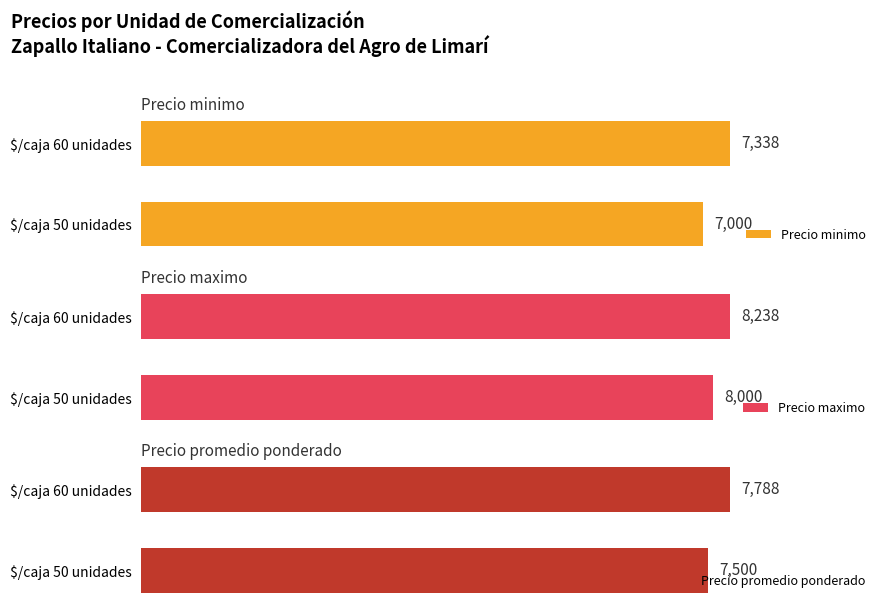

What is the value of the Precio maximo bar at the 1st from the left?

8000.0